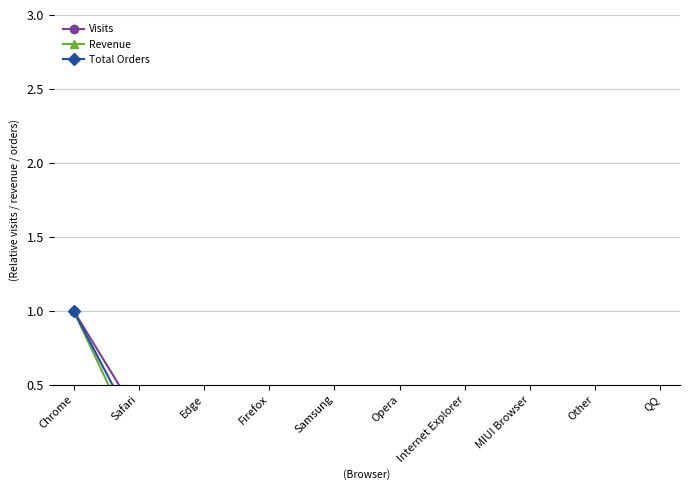

In Total Orders, how many points are lower than both neighbors (excluding endpoints)?

3